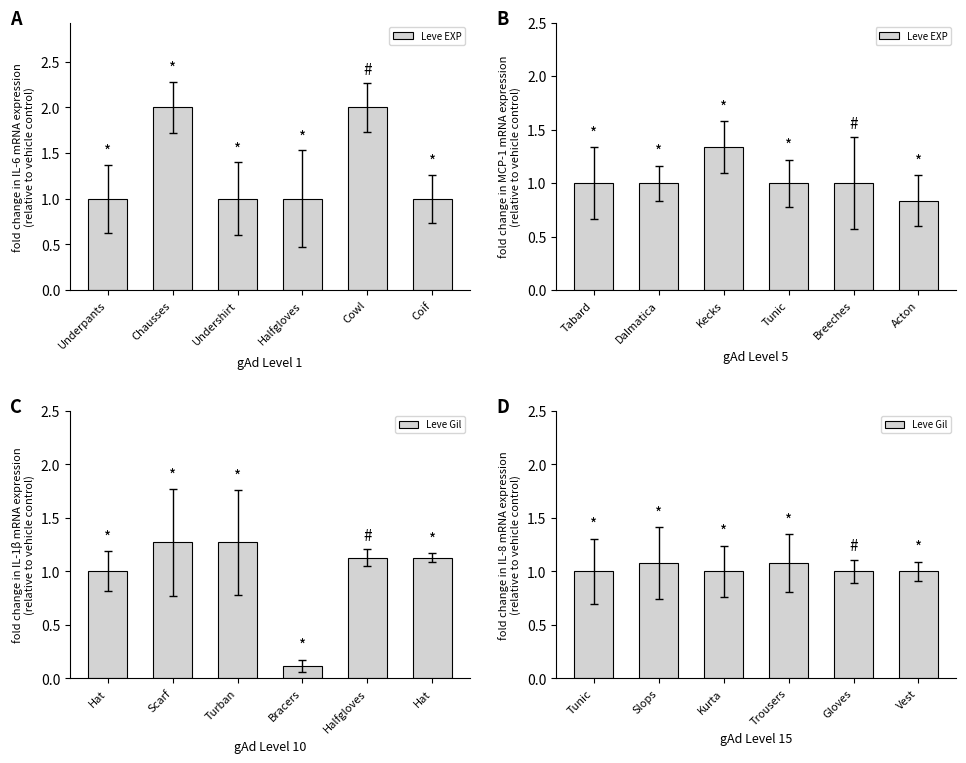

Is the value of Leve EXP at Underpants greater than the value of Leve Gil at Halfgloves?

No